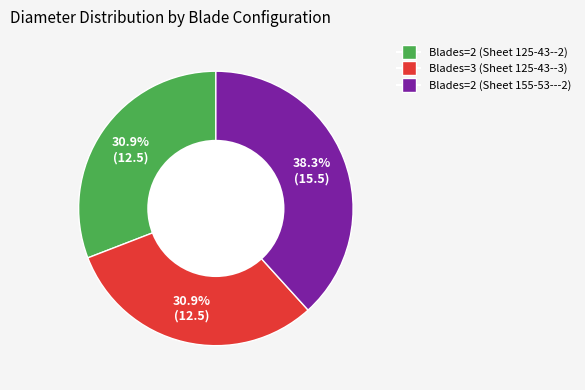

How many segments does this pie chart have?

3